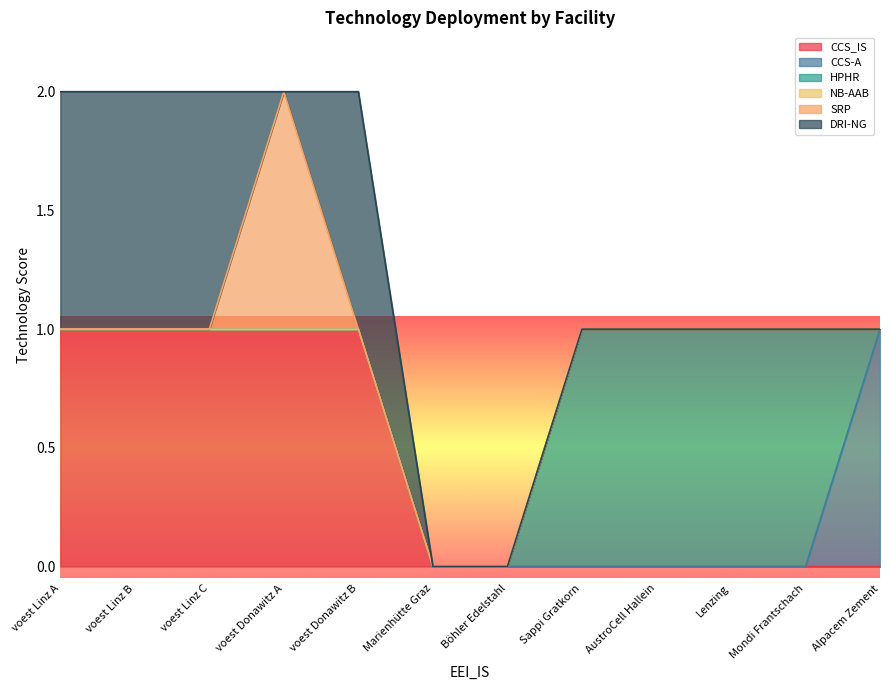

At which category does SRP reach its first local peak?

voest Donawitz A